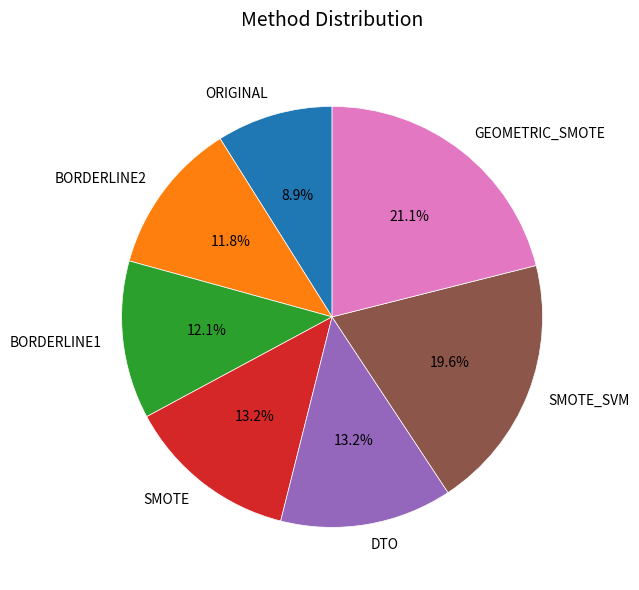

How much of the chart is everything except BORDERLINE1?

87.9%